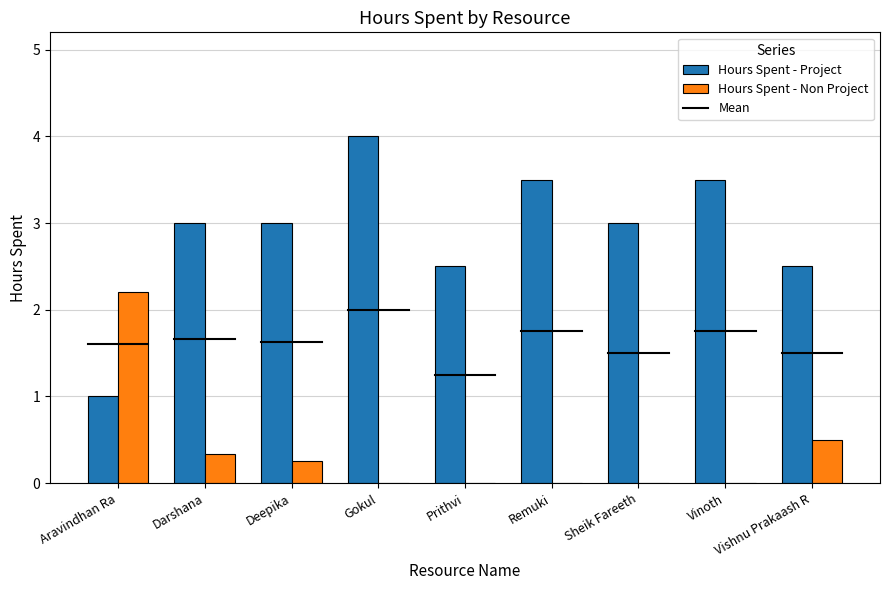

At which category is the sum across all series the highest?

Gokul